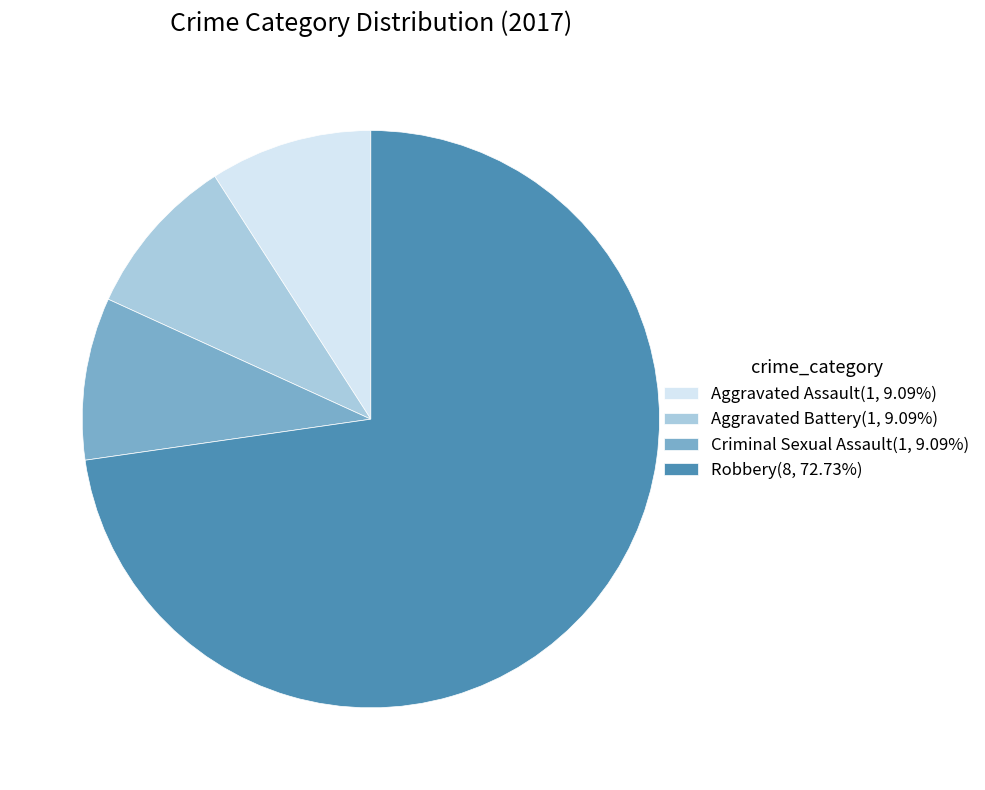

Does any single category account for the majority?

Yes